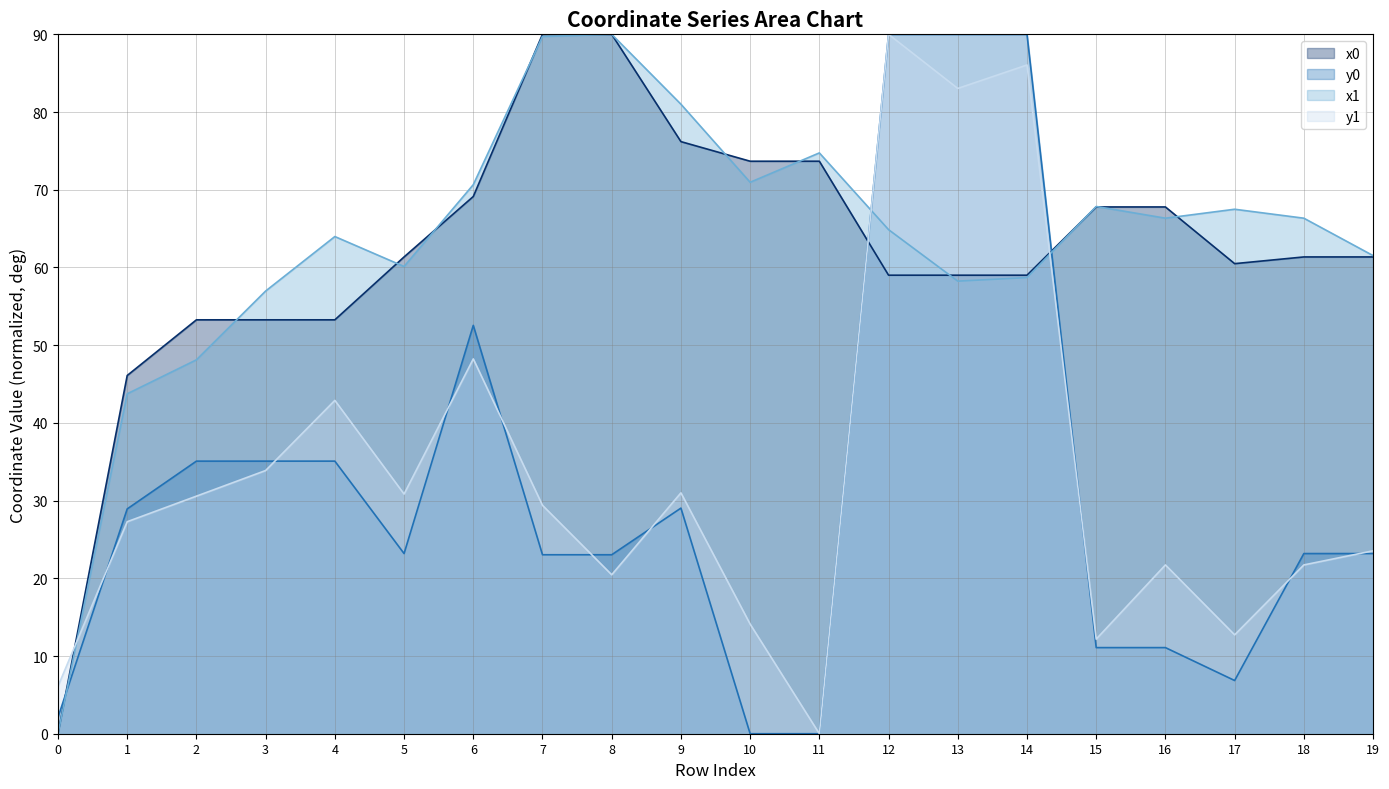

What is the sum of all x0 values?

1235.7